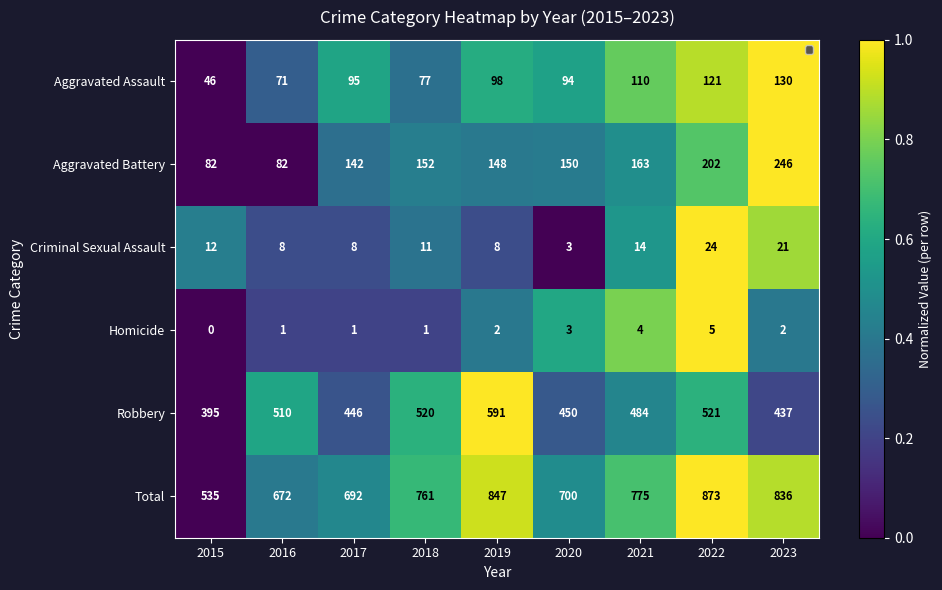

What is the difference between the maximum and minimum values in the Criminal Sexual Assault series?

21